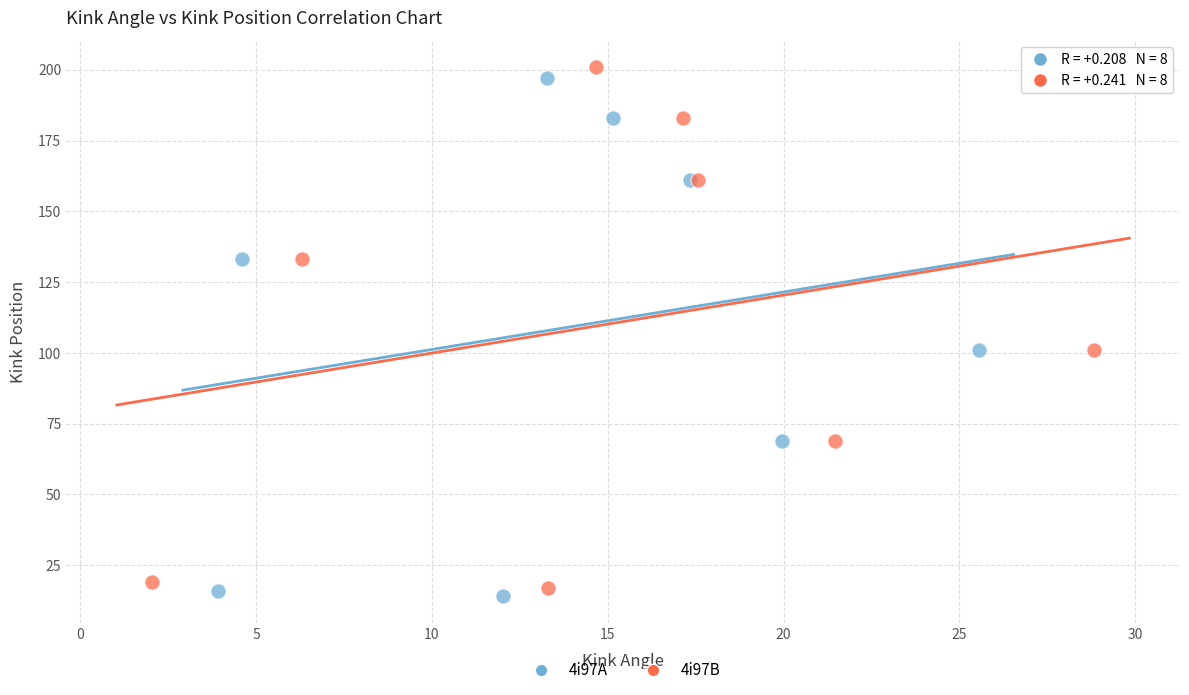

Which series has the largest Y range (max minus min)?

4i97B